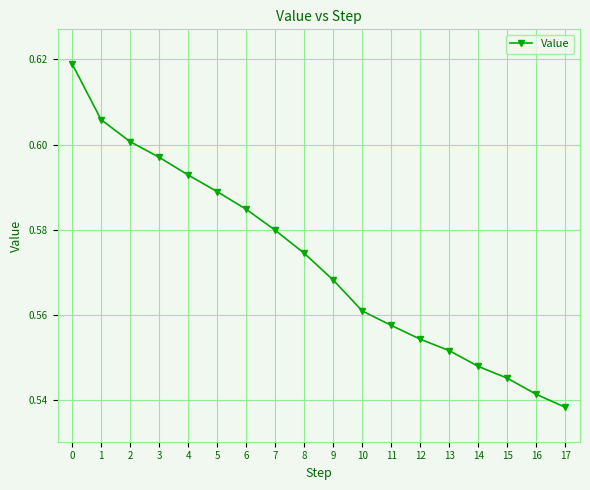

Count the values in the range 0 to 1.

18